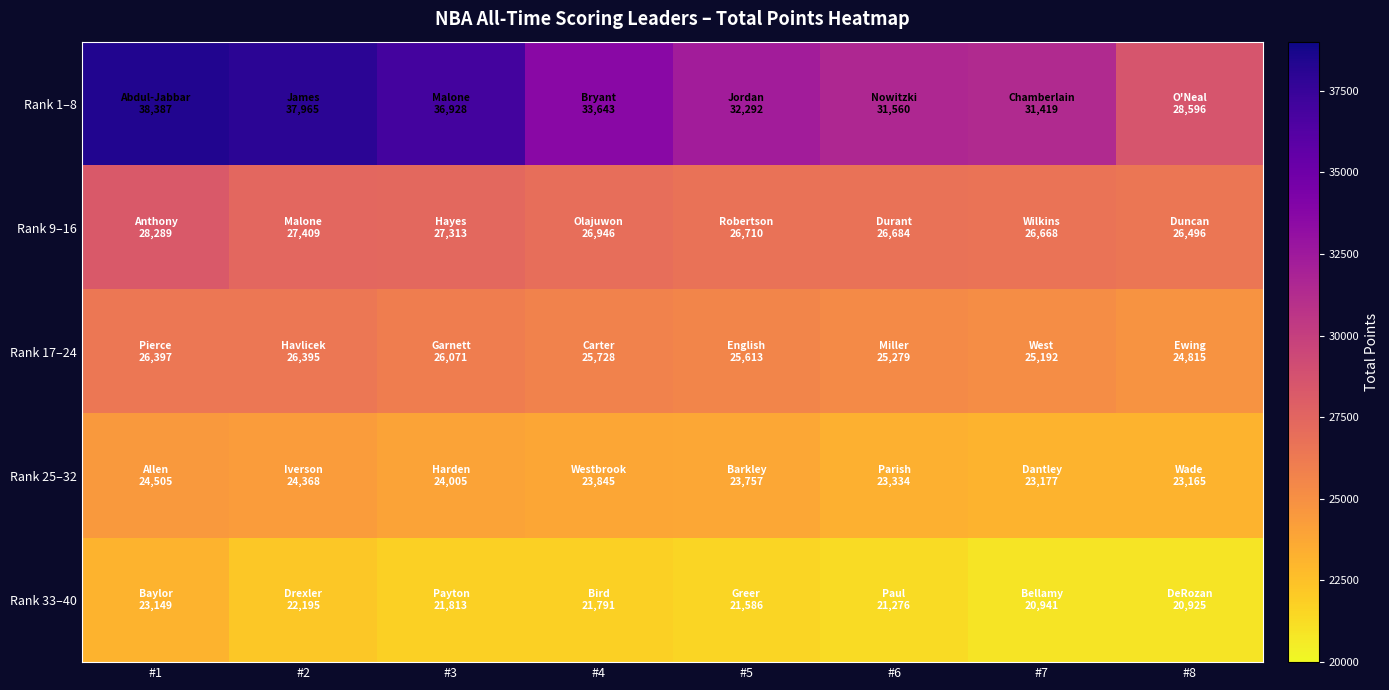

Between #2 and #4, which is larger?

#2